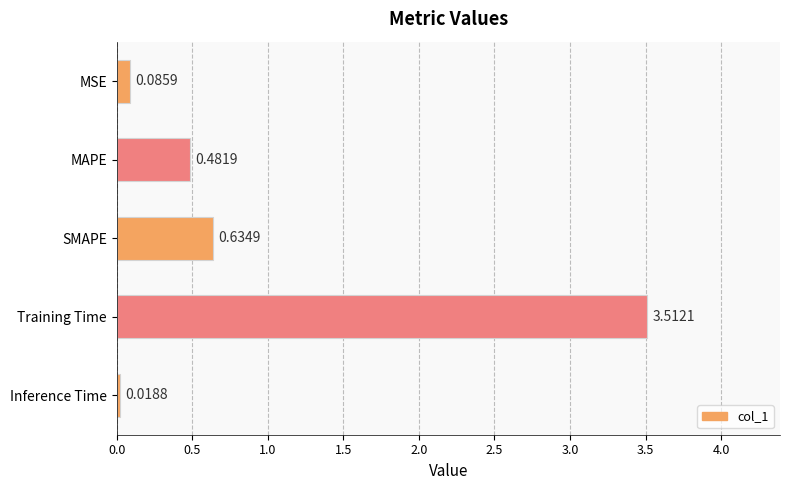

At which label is the value closest to 1?

SMAPE